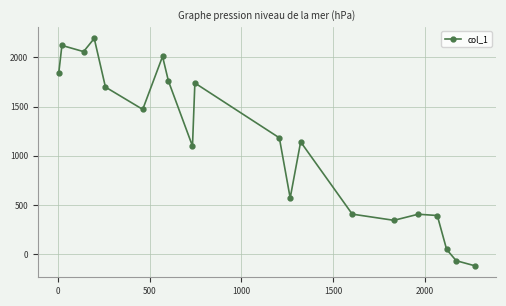

What is the sum of all values?

22316